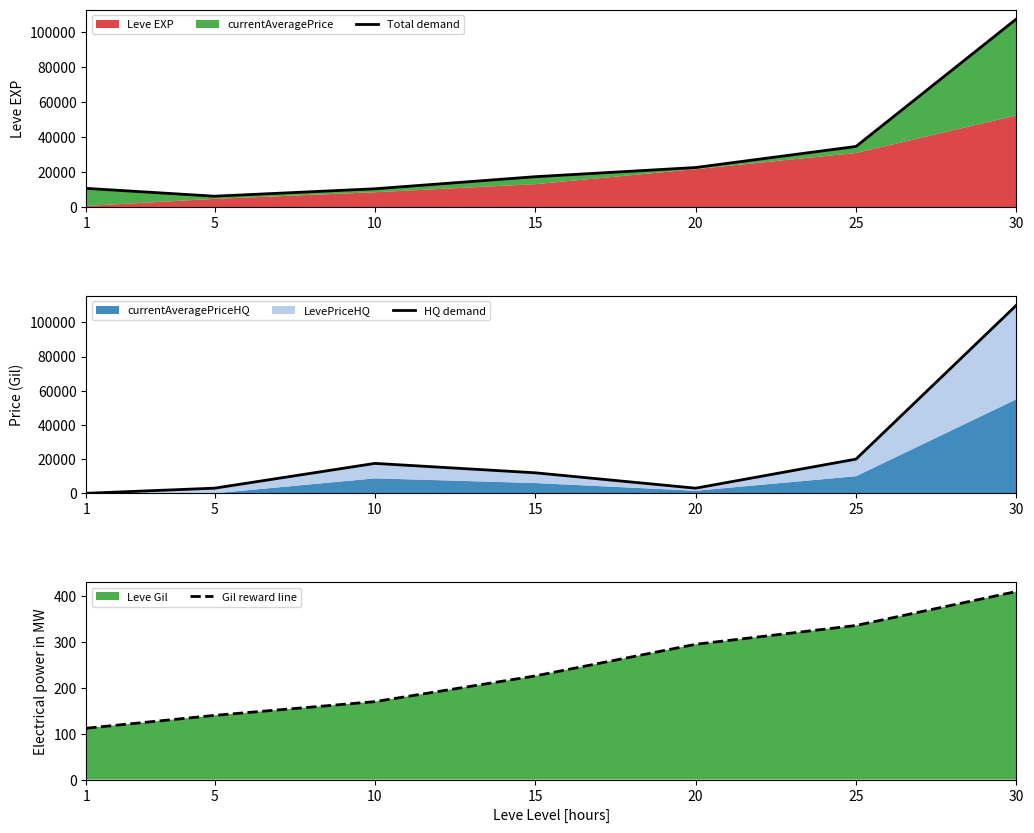

Between which two adjacent categories do Total demand and HQ demand first intersect?

5 and 10